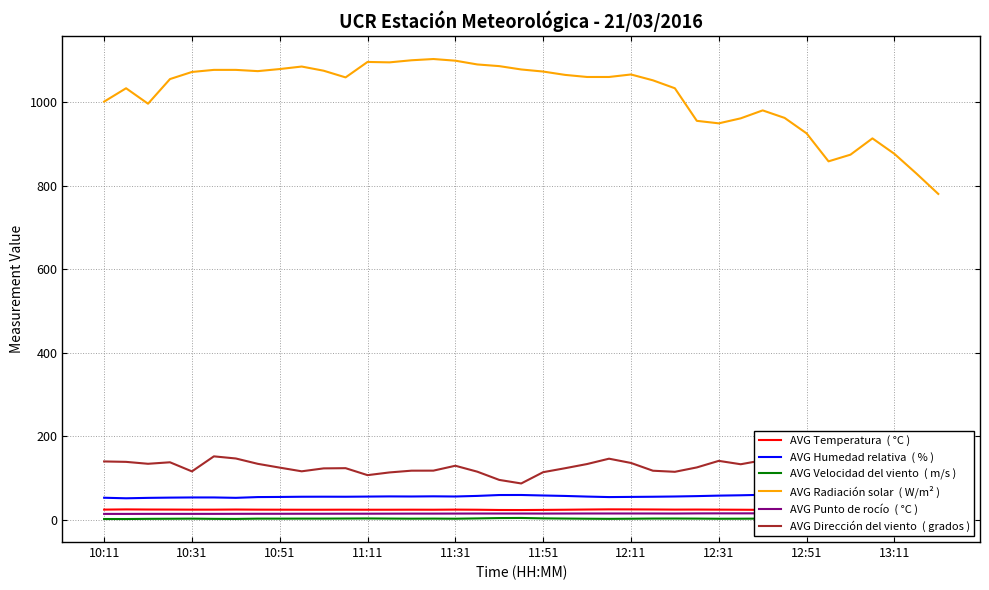

How many interior local valleys does the AVG Radiación solar  ( W/m² ) series have?

6